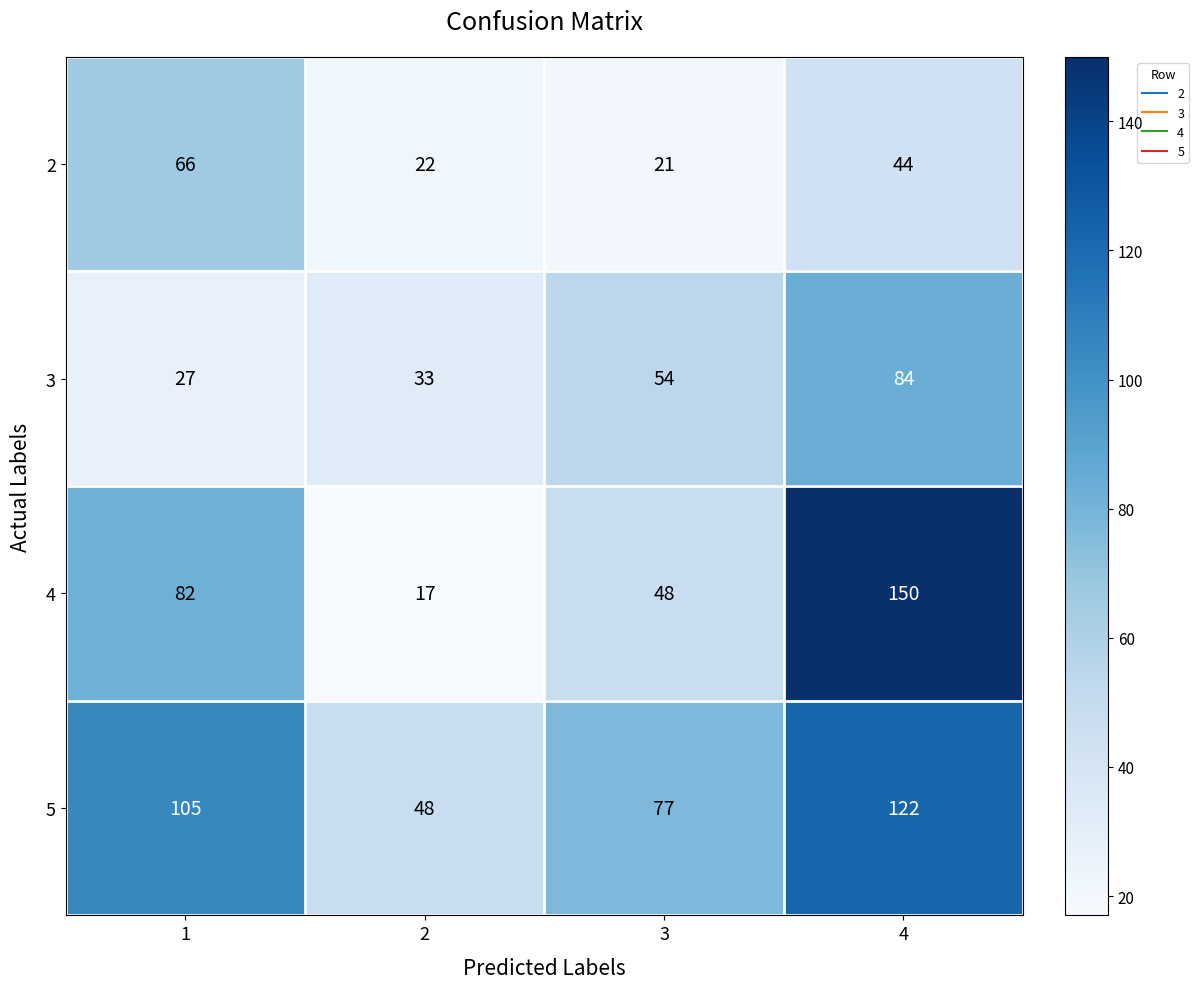

At which label is 5 closest to 85?

3